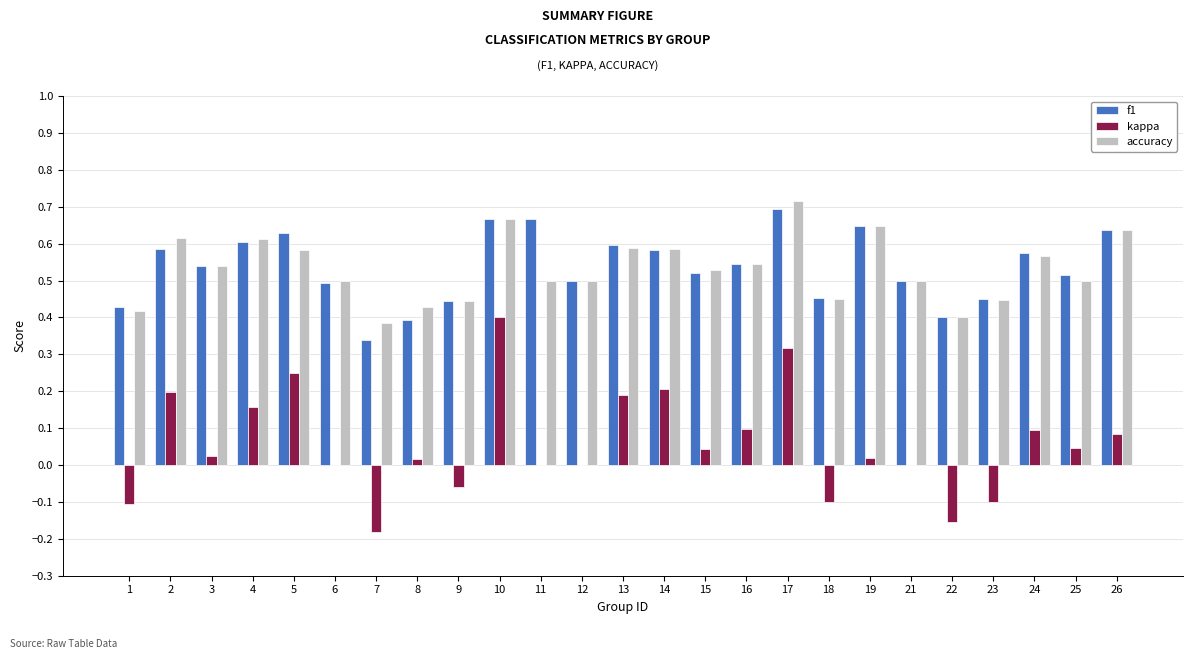

What is the sum of all f1 values?

13.4